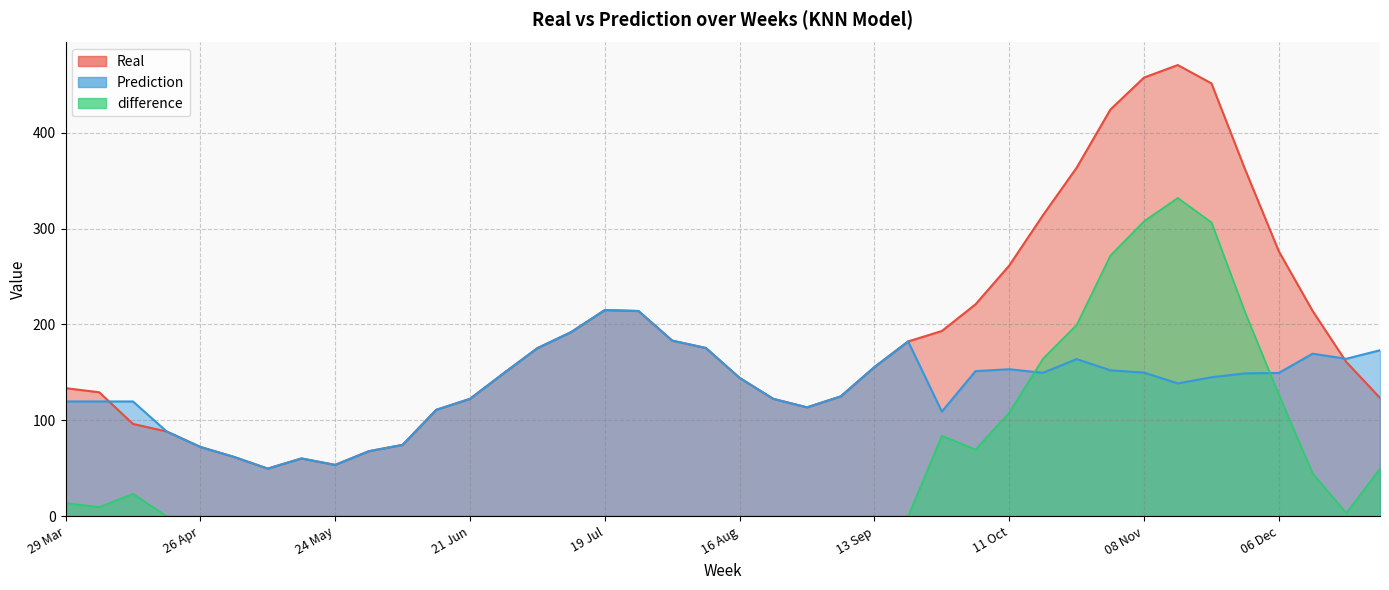

What is the difference between the maximum and second lowest values in the Prediction series?

161.4